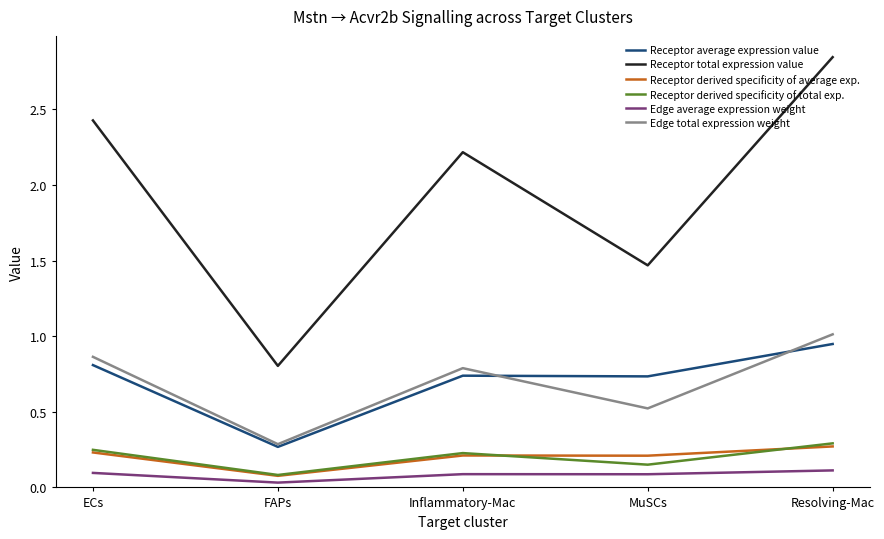

Is it true that Receptor average expression value equals 0.3 at FAPs?

True